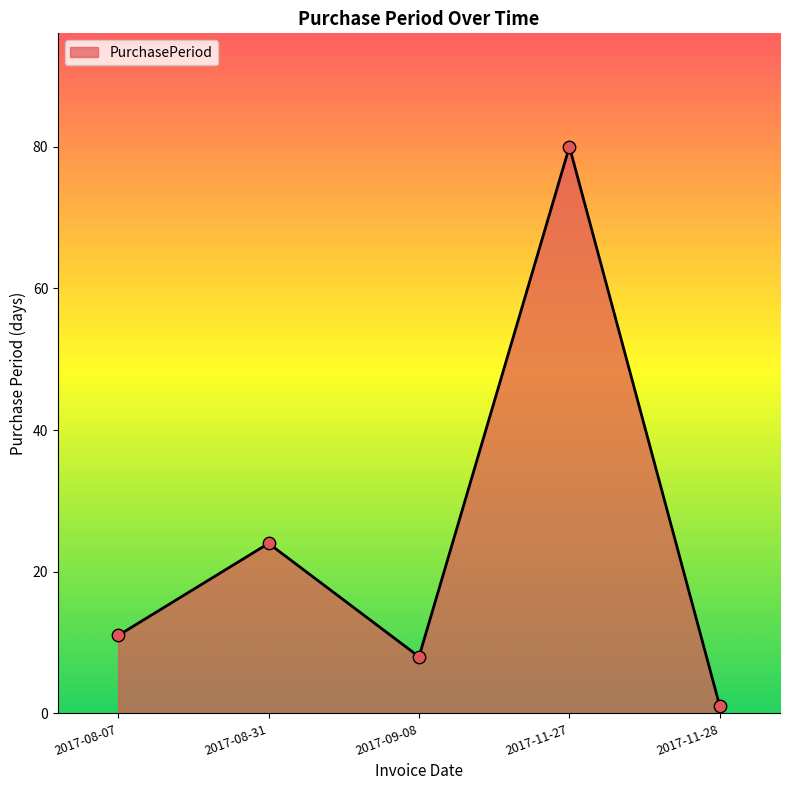

Which has a higher value, 2017-08-31 or 2017-08-07?

2017-08-31